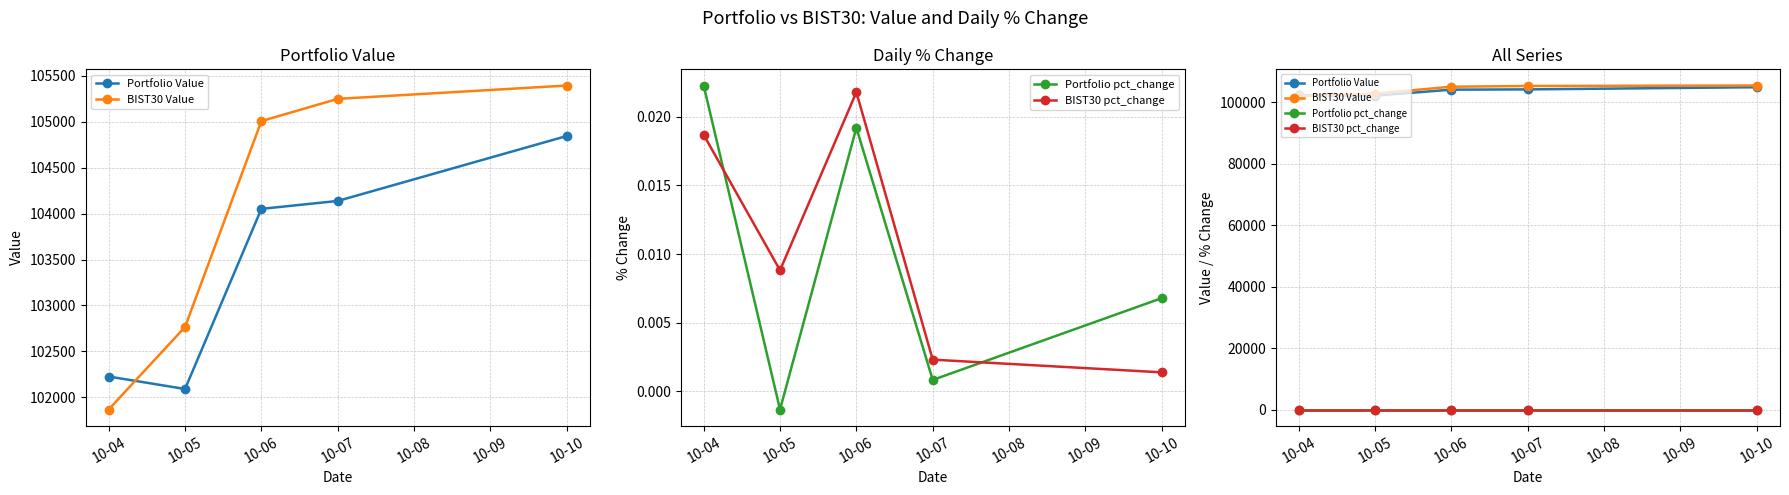

Is the value of Portfolio pct_change at 10-10 greater than the value of Portfolio Value at 10-06?

No